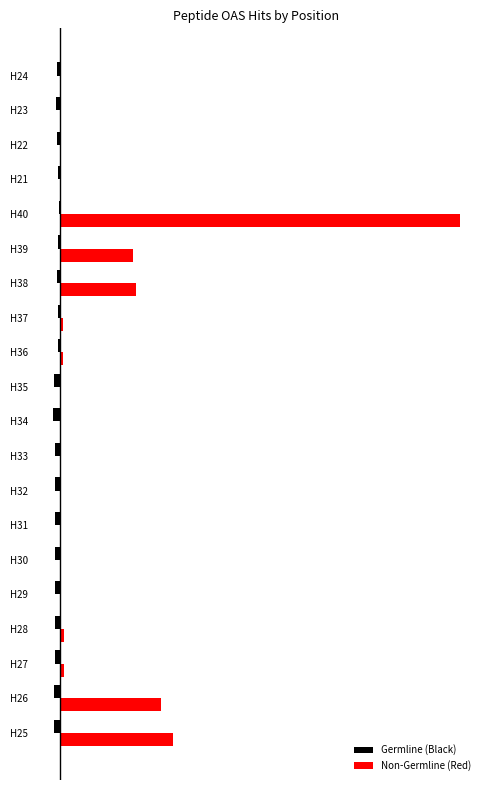

What is the value of the Germline (Black) bar at the 10th from the left?

-434904